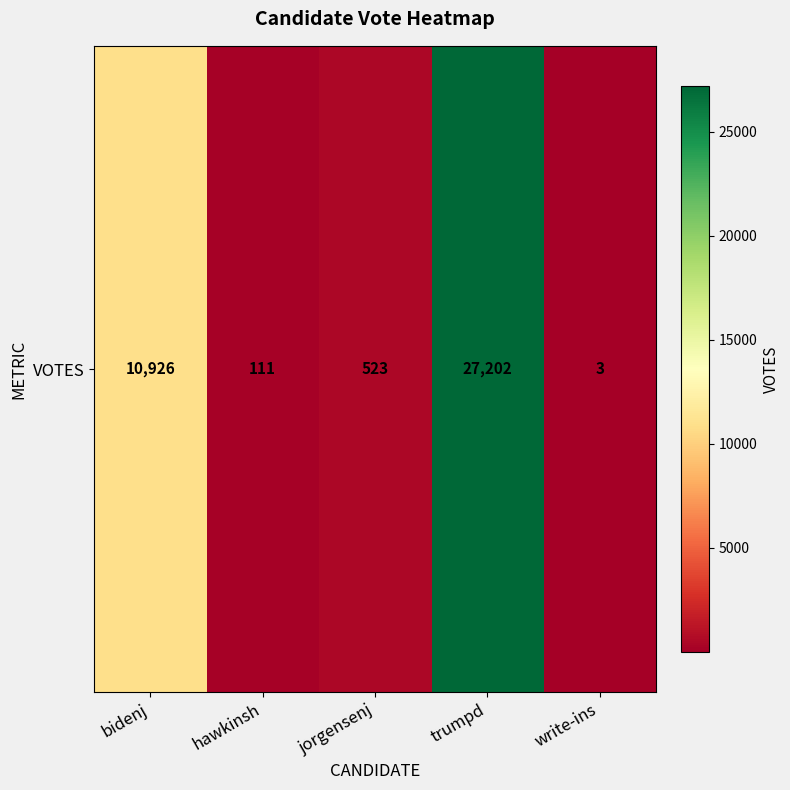

List the labels in order of value, largest first.

trumpd, bidenj, jorgensenj, hawkinsh, write-ins